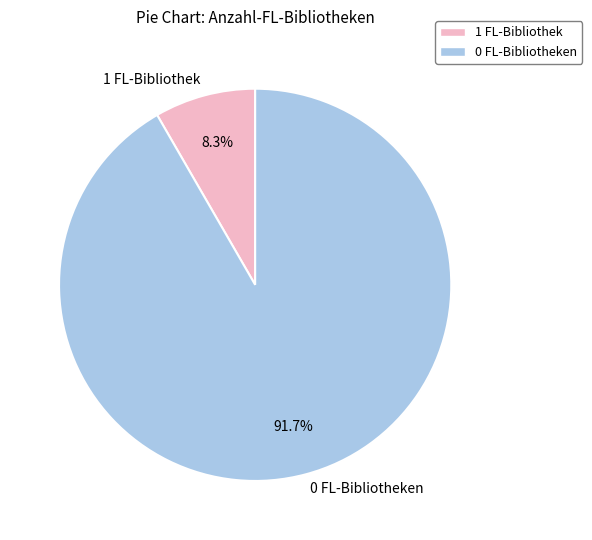

Which category accounts for the majority?

0 FL-Bibliotheken